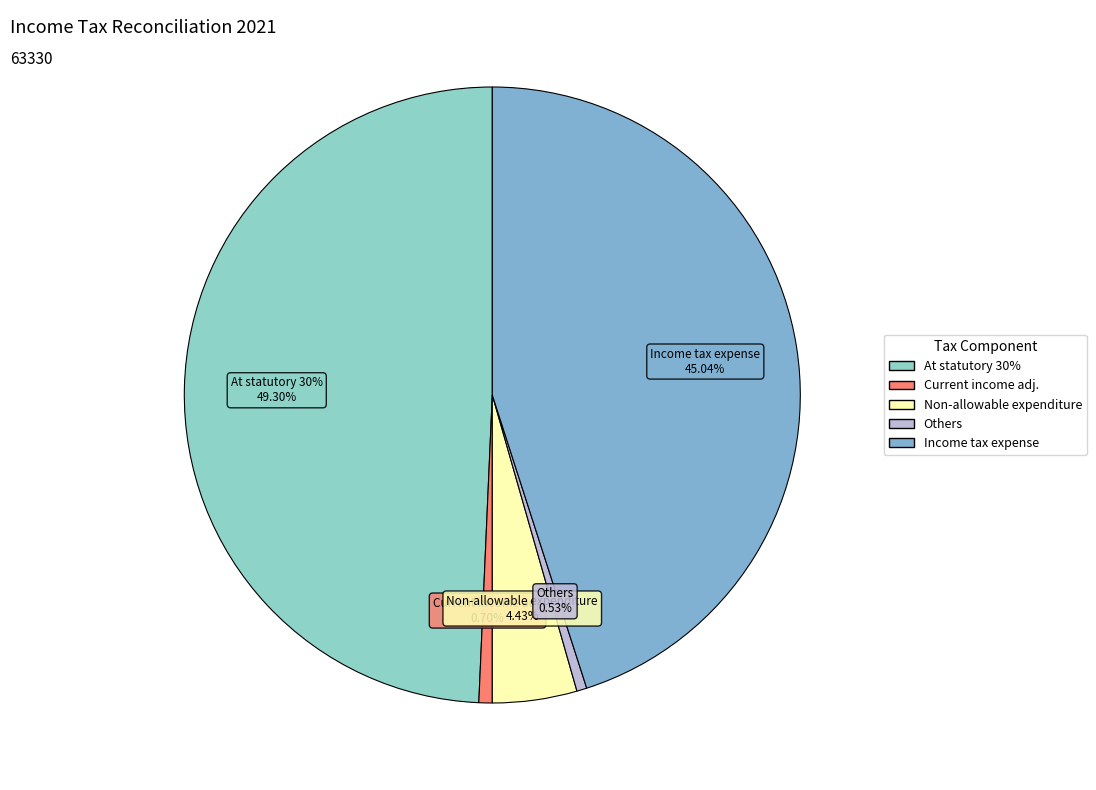

The Expenditure not allowable for income tax slice represents 4% of the pie. True or false?

True